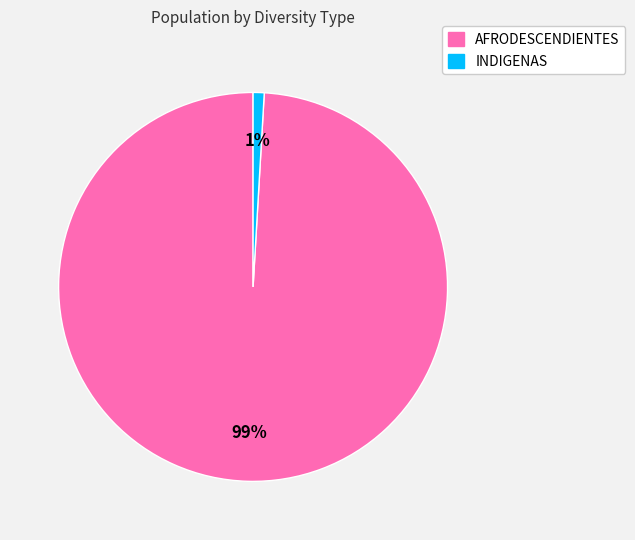

Between AFRODESCENDIENTES and INDIGENAS, which is larger?

AFRODESCENDIENTES